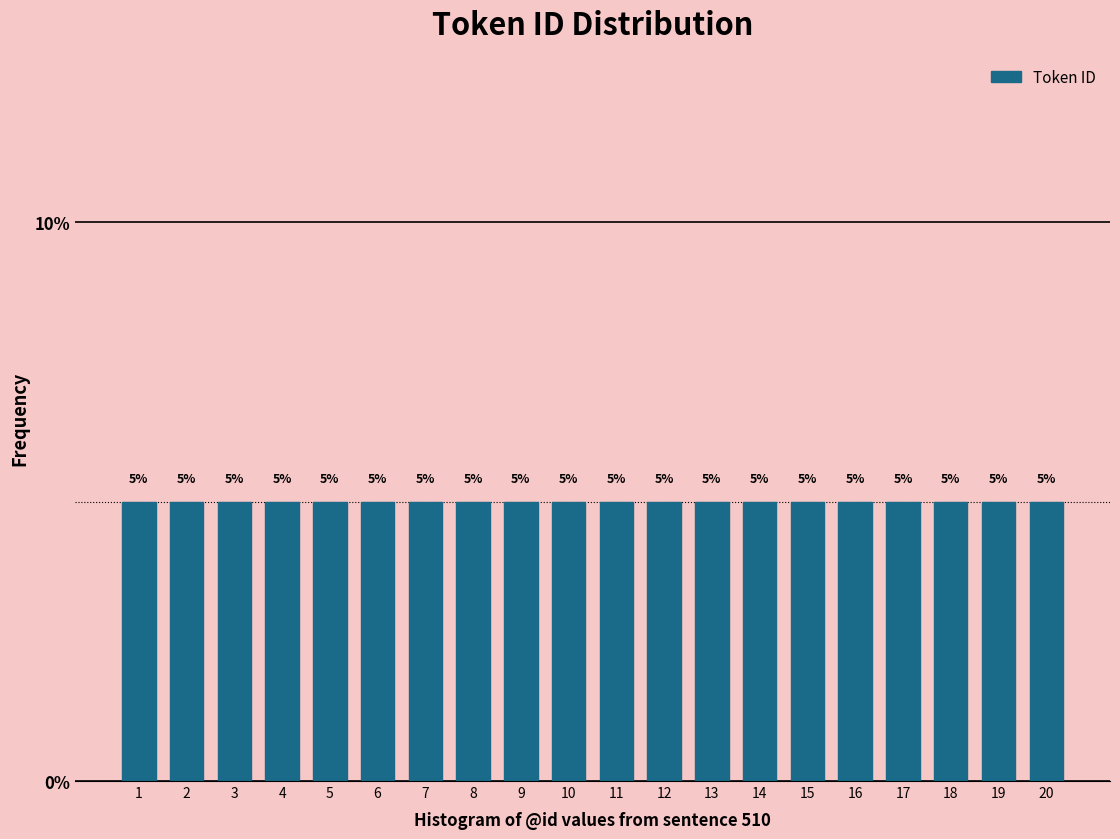

Reading left to right, list every bar in this chart as the range it spans on the x-axis followed by its height.

0.5 to 1.5: 5
1.5 to 2.5: 5
2.5 to 3.5: 5
3.5 to 4.5: 5
4.5 to 5.5: 5
5.5 to 6.5: 5
6.5 to 7.5: 5
7.5 to 8.5: 5
8.5 to 9.5: 5
9.5 to 10.5: 5
10.5 to 11.5: 5
11.5 to 12.5: 5
12.5 to 13.5: 5
13.5 to 14.5: 5
14.5 to 15.5: 5
15.5 to 16.5: 5
16.5 to 17.5: 5
17.5 to 18.5: 5
18.5 to 19.5: 5
19.5 to 20.5: 5